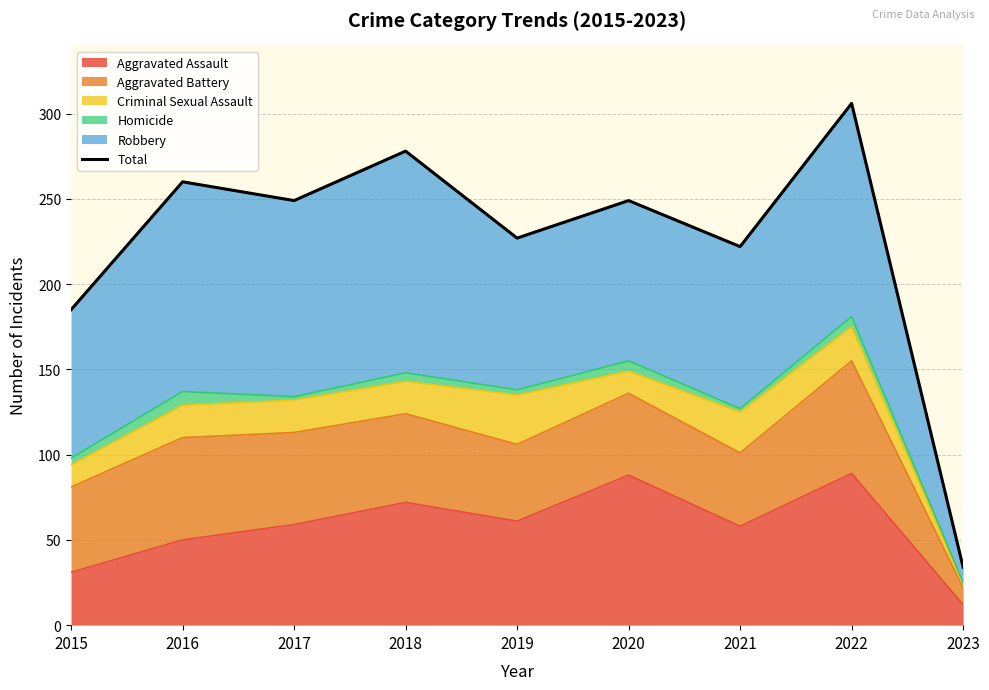

Reading left to right, transcribe all the data shown in this chart.

2015=185	2016=260	2017=249	2018=278	2019=227	2020=249	2021=222	2022=306	2023=34